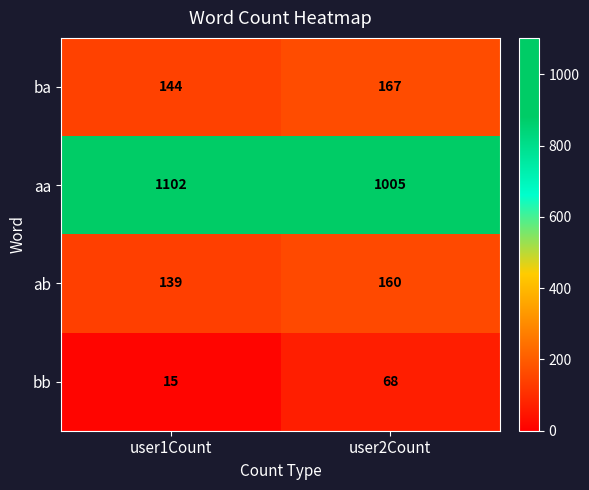

Which category has the lowest value across all series?

user1Count